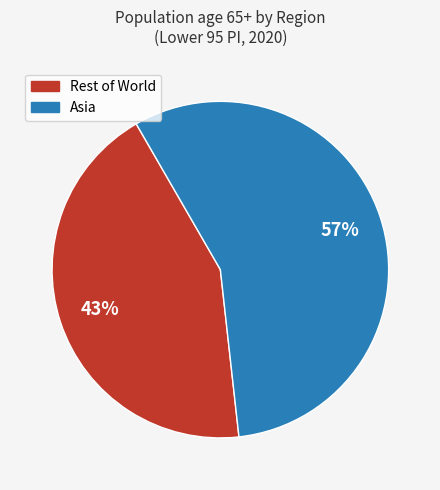

How many segments does this pie chart have?

2